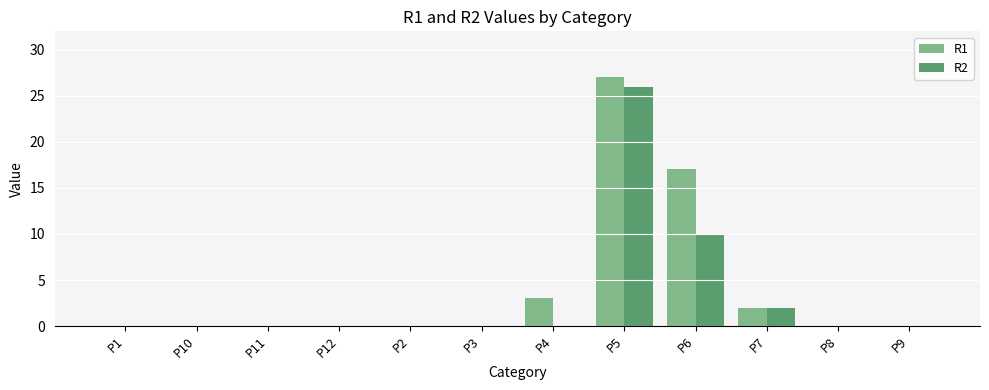

How many distinct data groups are displayed?

2